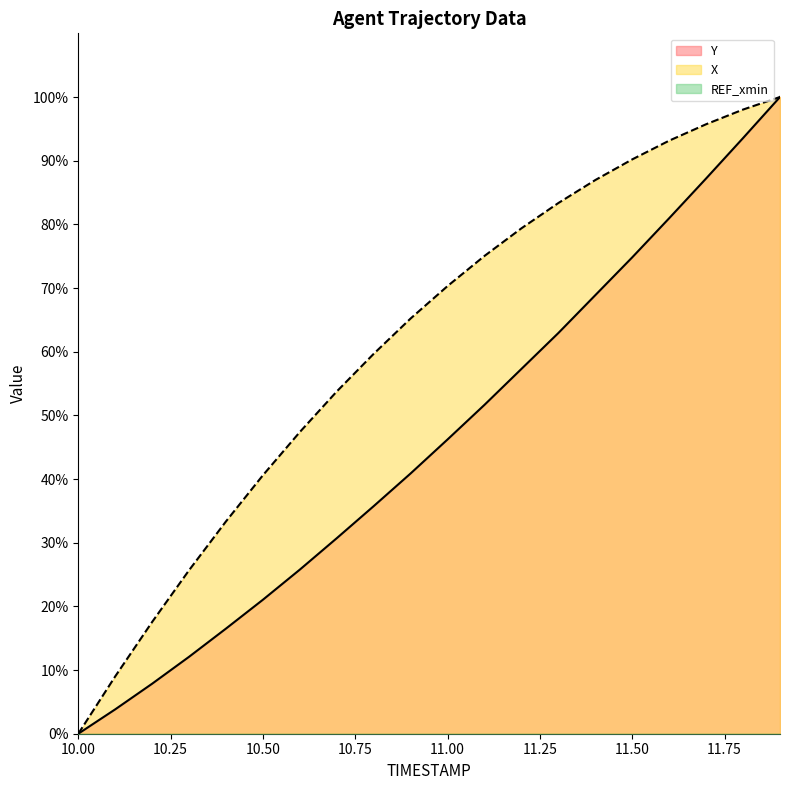

Rank the categories by Y value from lowest to highest.

10.0, 10.1, 10.2, 10.3, 10.4, 10.5, 10.6, 10.7, 10.8, 10.9, 11.0, 11.1, 11.2, 11.3, 11.4, 11.5, 11.6, 11.7, 11.8, 11.9